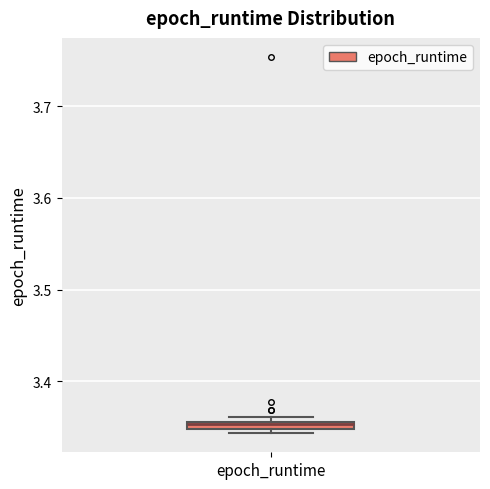

Where is the lower edge of the box for epoch_runtime on the y-axis? The values are not printed on the chart, so give them approximately, as read against the axis.

3.35